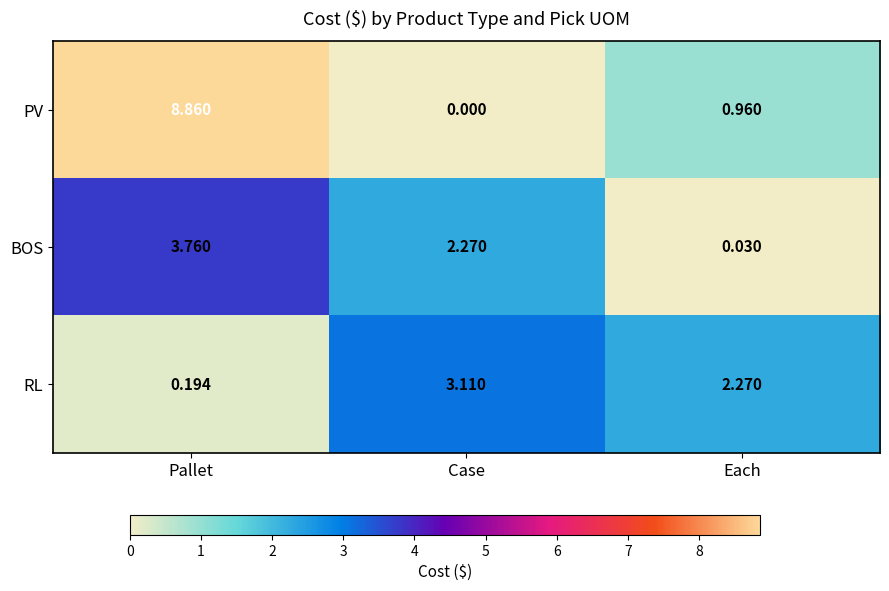

At which label does BOS reach its peak?

Pallet